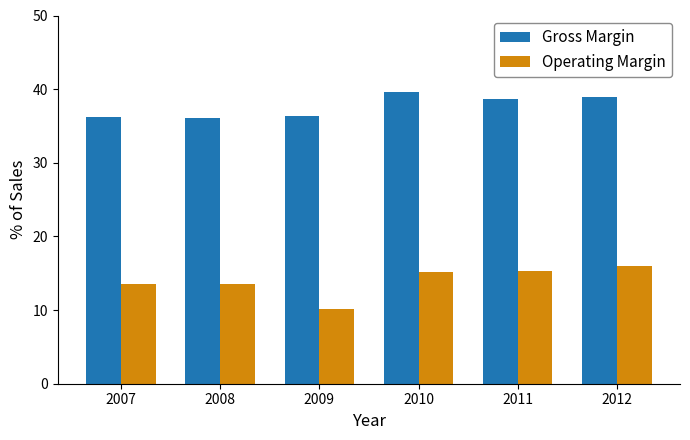

What is the sum of all Gross Margin values?

225.9